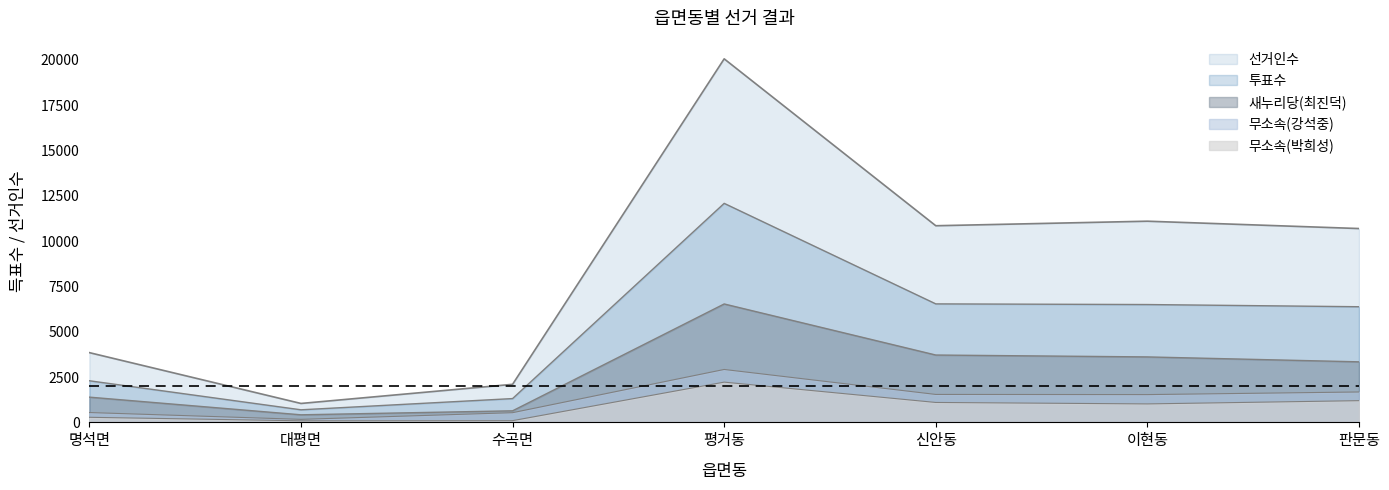

At which category is the sum across all series the highest?

평거동